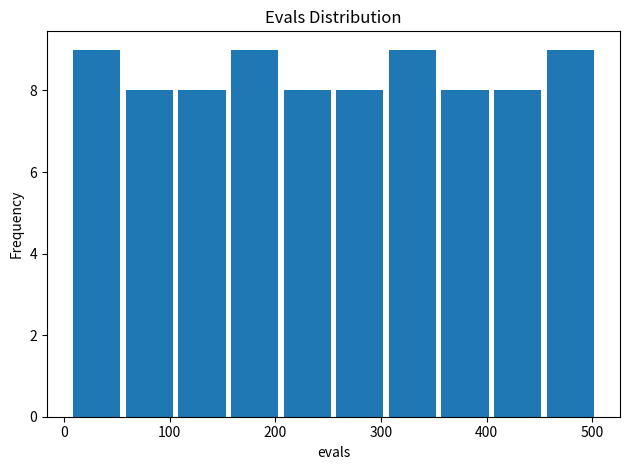

Reading left to right, transcribe this chart: for each bar, give the range it covers on the x-axis and its height. Neither the bar edges nor the heights are printed on the chart, so give them approximately, as read against the axes.

10 to 60: 9
60 to 110: 8
110 to 160: 8
160 to 210: 9
210 to 260: 8
260 to 300: 8
300 to 350: 9
350 to 400: 8
400 to 450: 8
450 to 500: 9